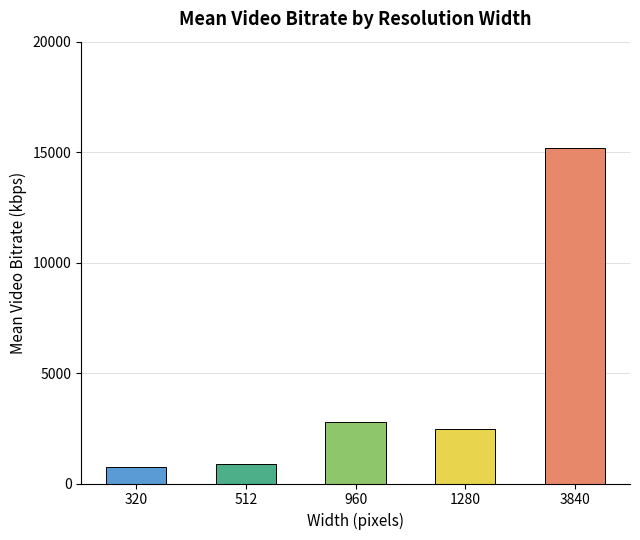

How many series are shown in this chart?

1